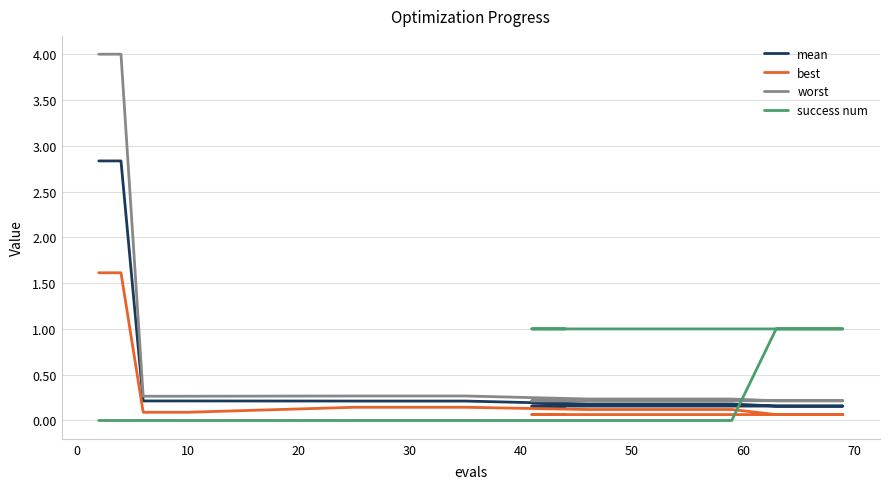

What are all the series names shown in the legend?

mean, best, worst, success num